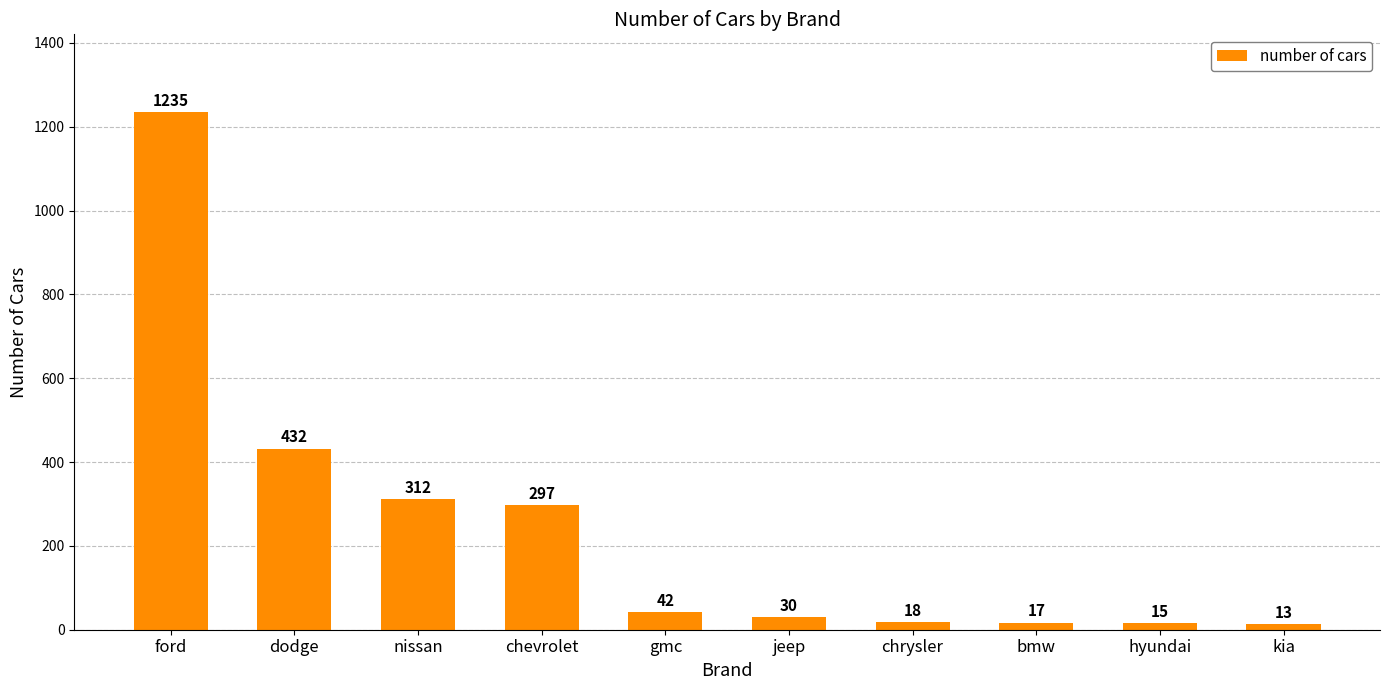

What is the difference between the maximum and minimum values?

1222